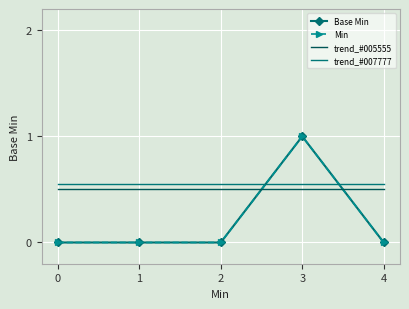

Is this an area chart (filled region under the line)?

No